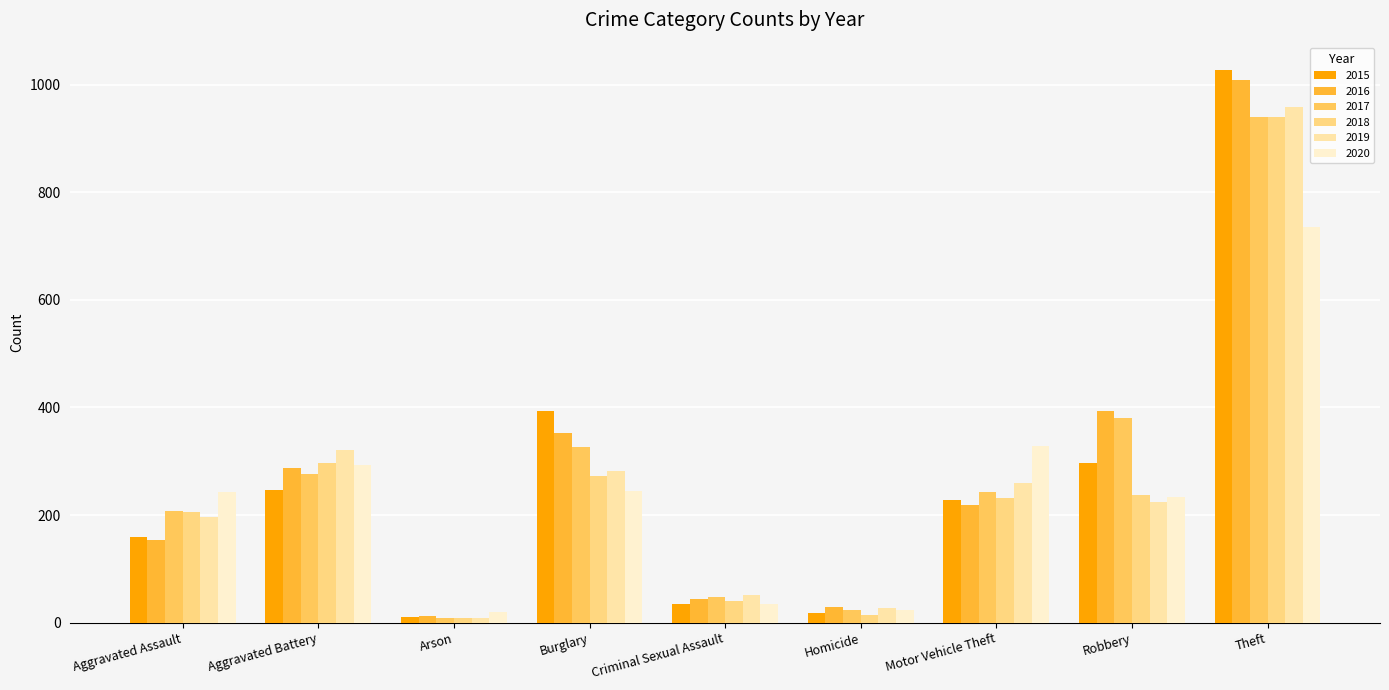

At which label does 2019 reach its peak?

Theft